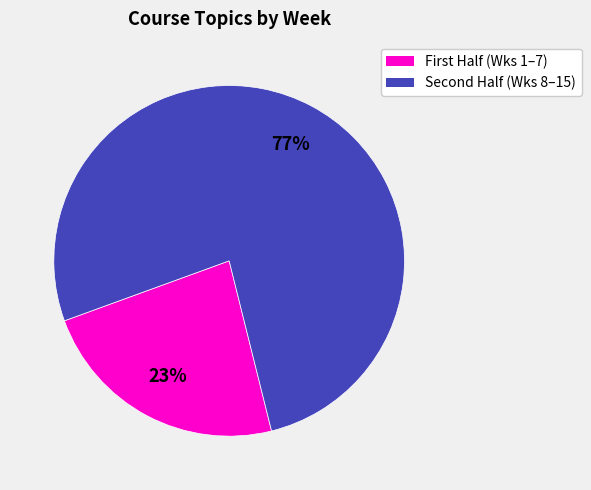

Does any single category account for the majority?

Yes